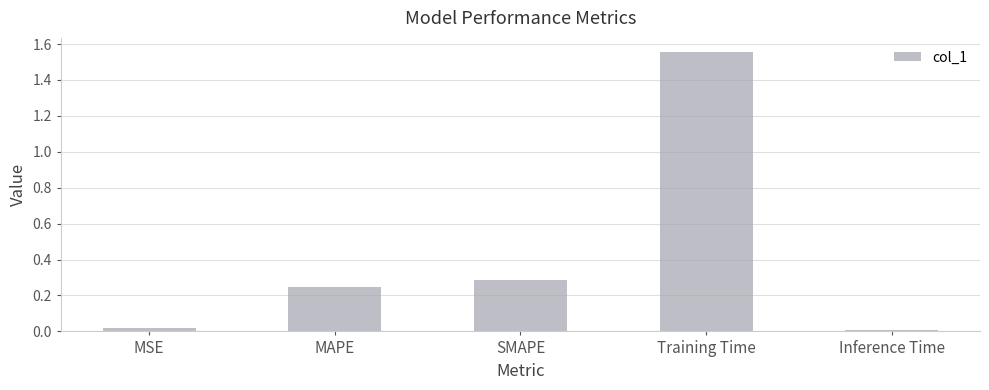

What is the label of the 4th bar from the left?

Training Time